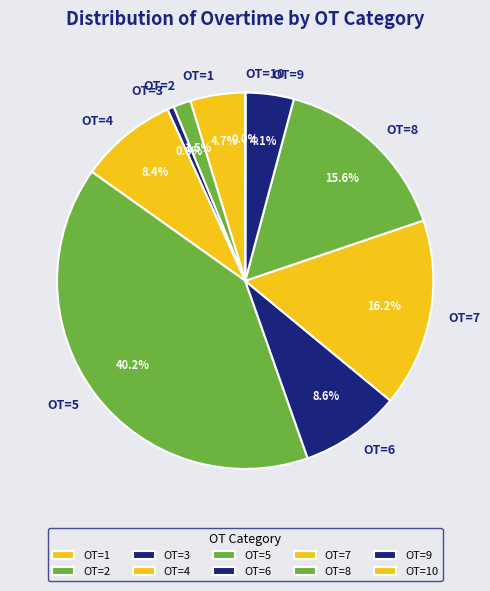

Is the sum of OT=7 and OT=9 greater than half?

No